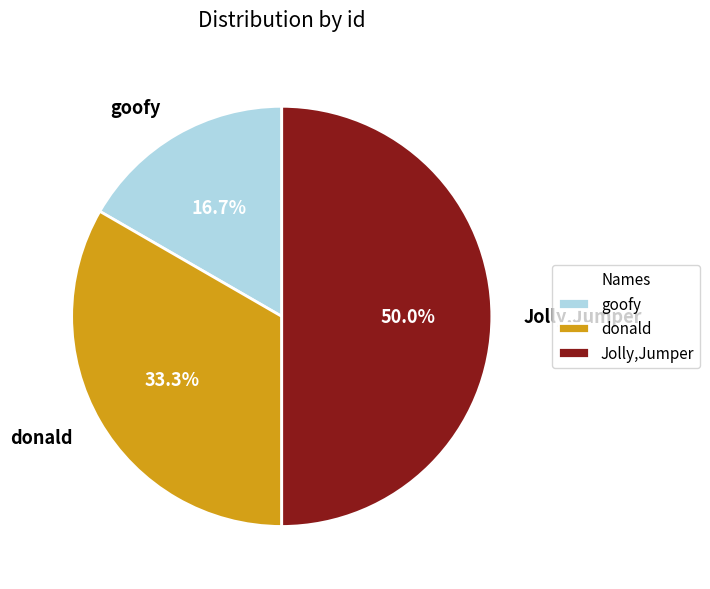

Between Jolly,Jumper and donald, which is larger?

Jolly,Jumper